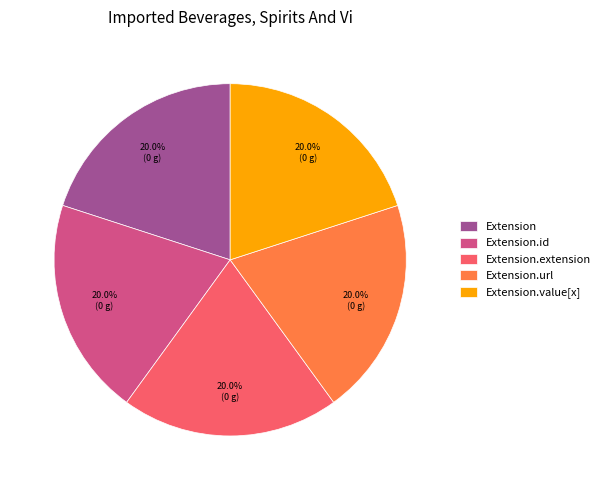

True or false: Extension.id accounts for 1% of the total.

False